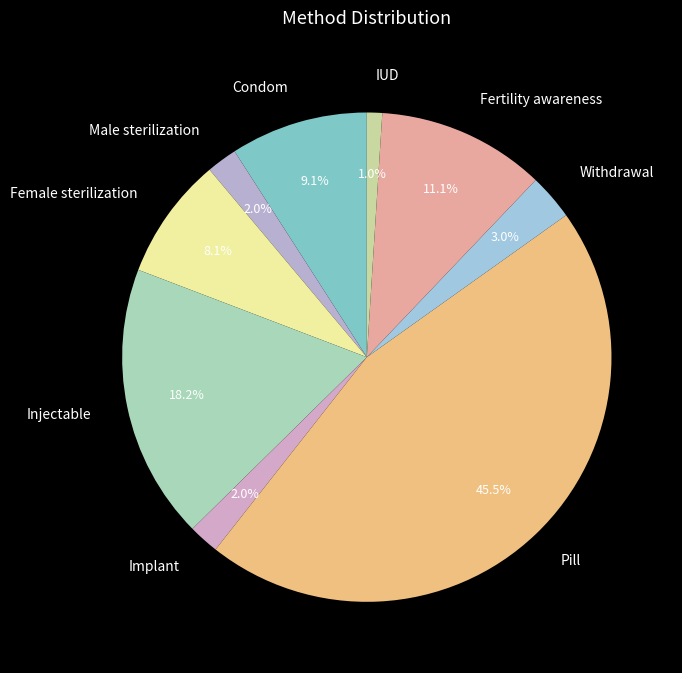

The Female sterilization slice represents 1% of the pie. True or false?

False